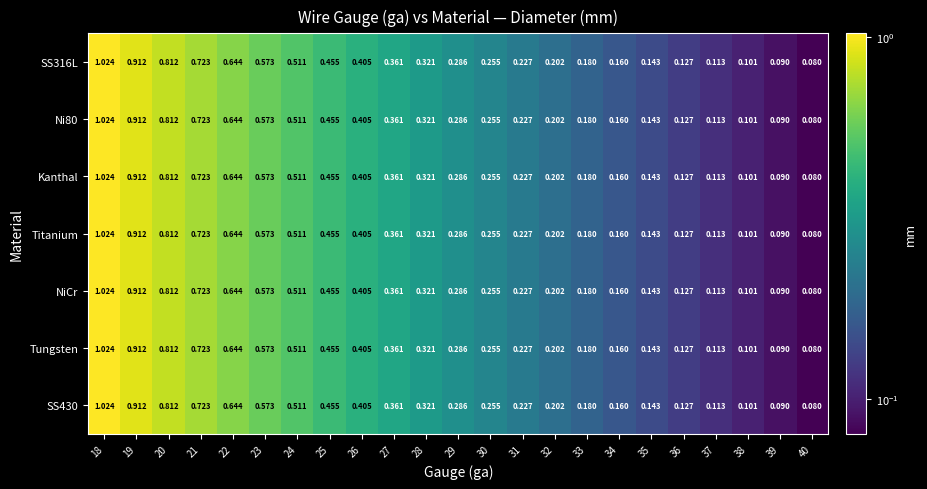

Is the value of SS316L at 19 greater than the value of Ni80 at 30?

Yes